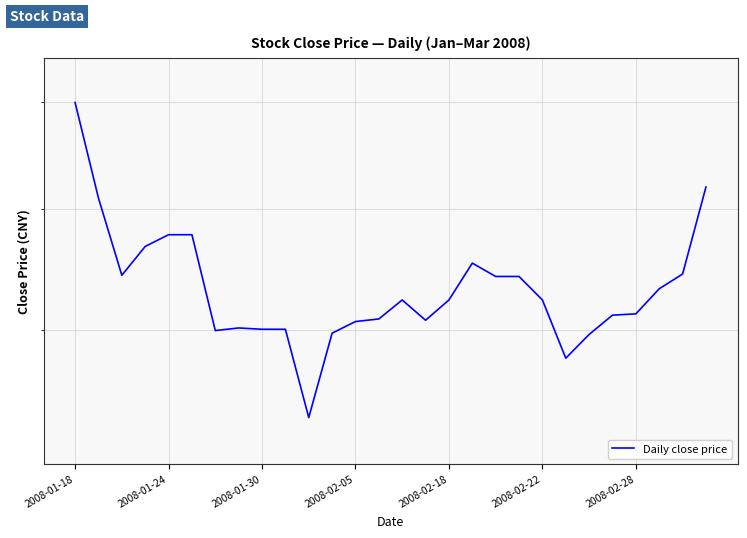

What is the ratio of the value at 27 to the value at 22?

1.2